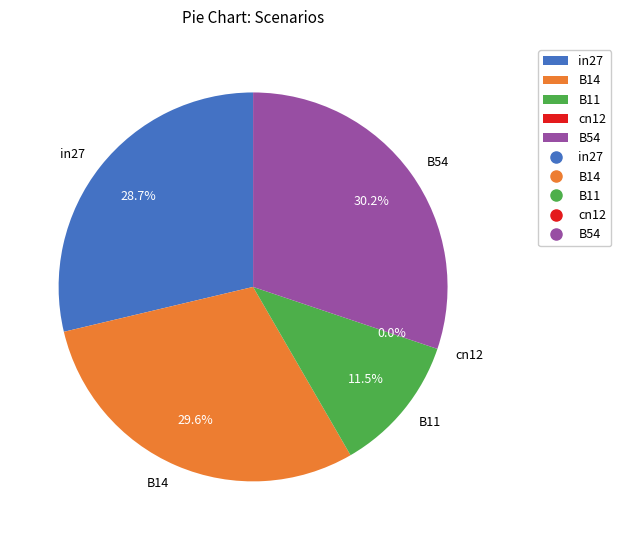

Which slice is the smallest?

cn12